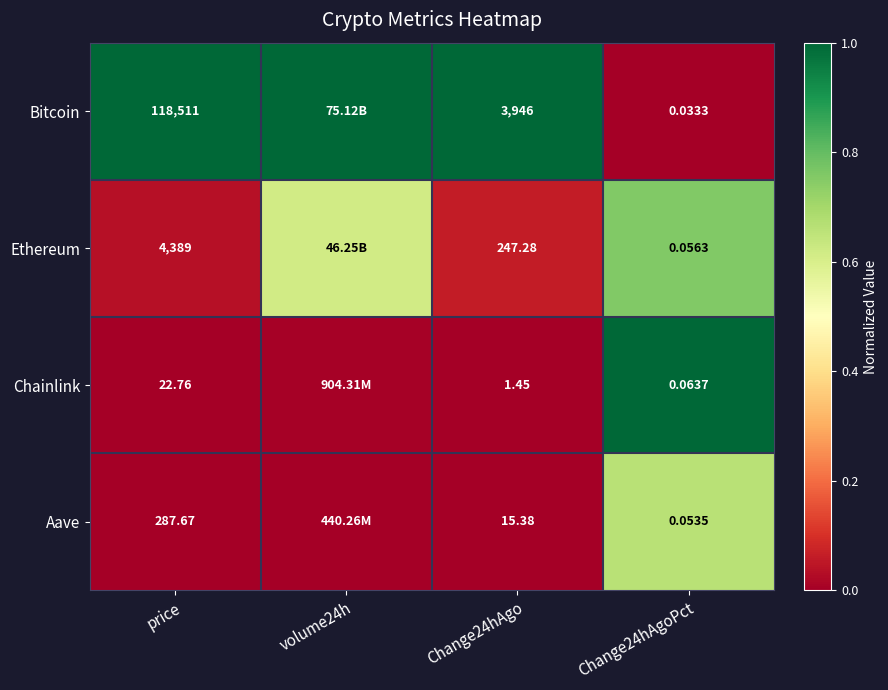

Is it true that Bitcoin equals 1.6 at Change24hAgo?

False